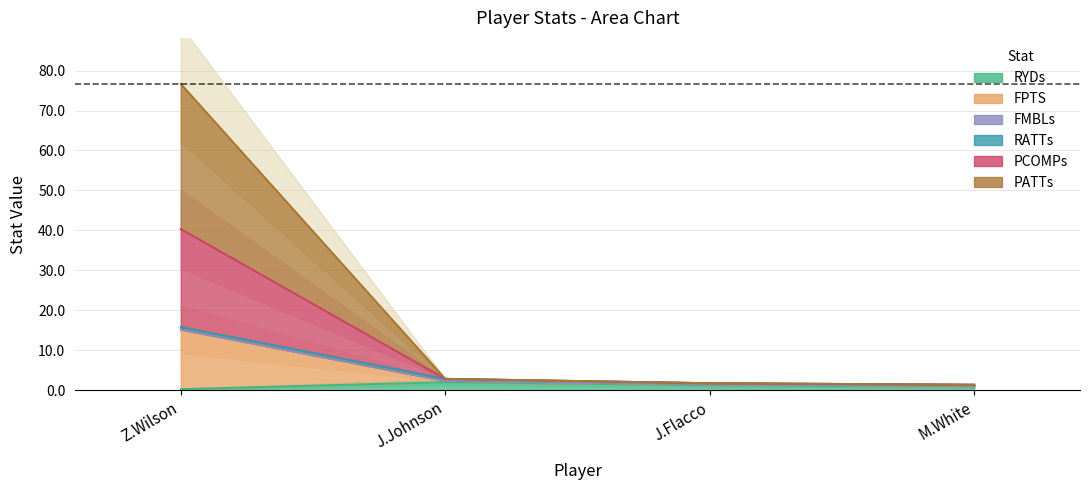

At which category is the sum across all series the highest?

Z.Wilson